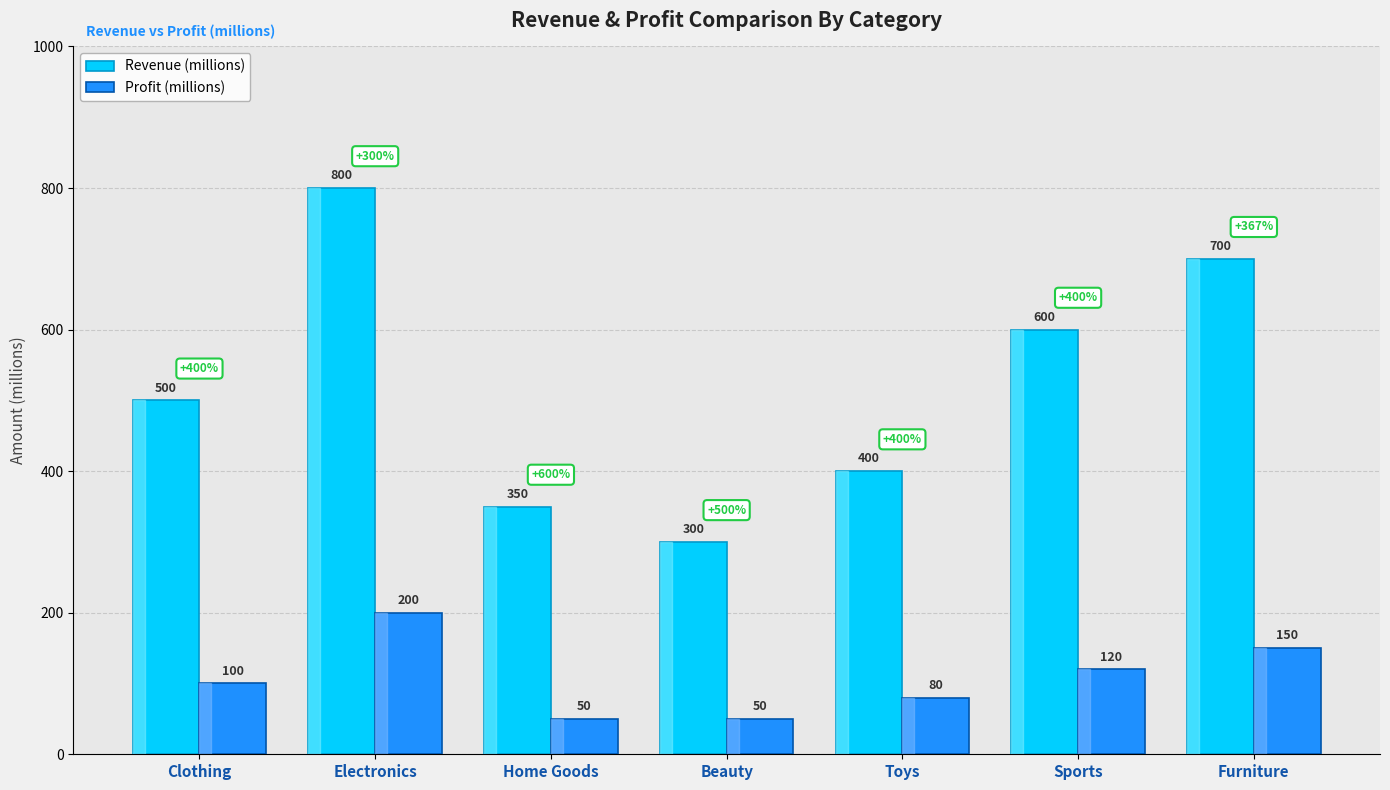

What is the difference between the second highest and minimum values in the Revenue (millions) series?

400